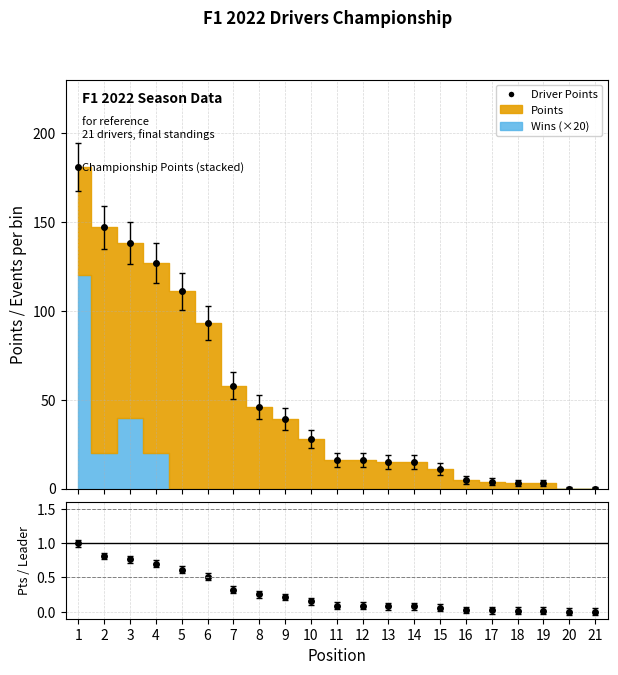

Reading left to right, list all the values displayed in this chart.

181	147	138	127	111	93	58	46	39	28	16	16	15	15	11	5	4	3	3	0	0